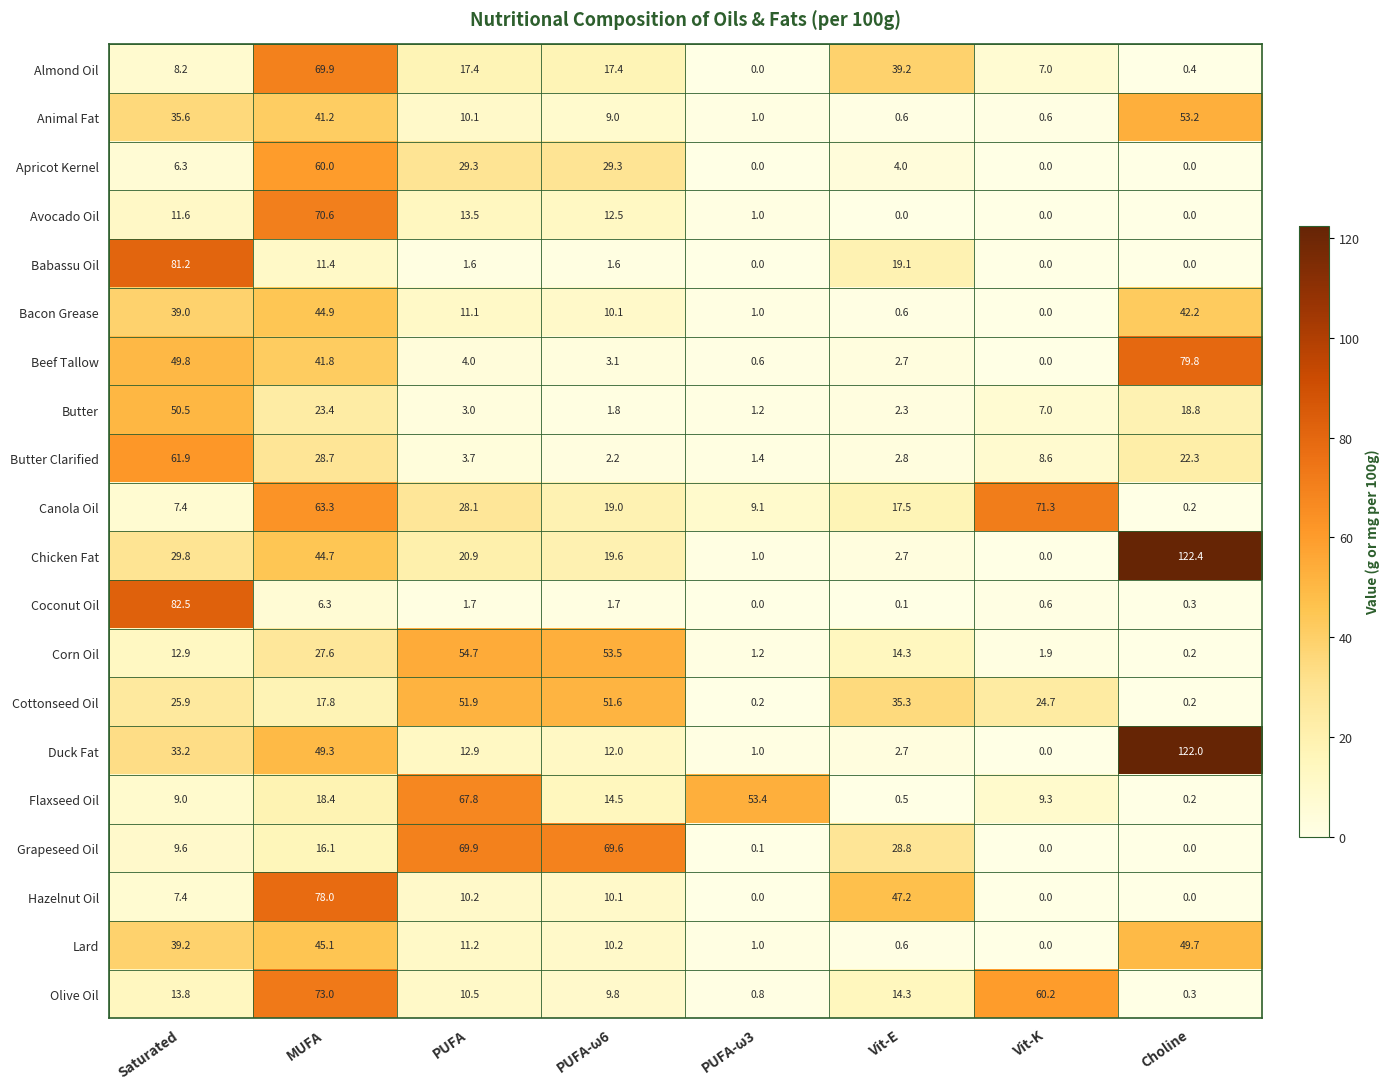

At which label does Beef Tallow first exceed 4?

Saturated